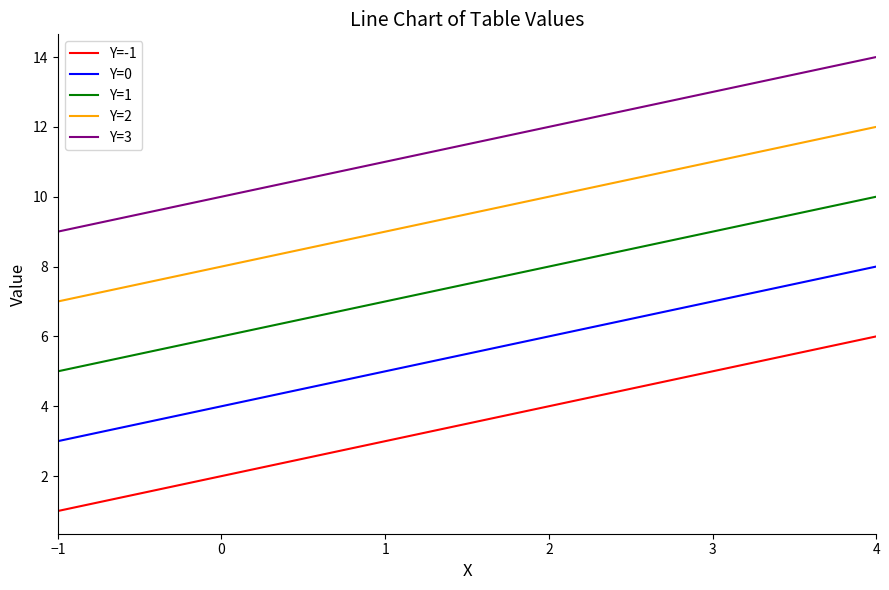

Rank the series by their maximum value, from highest to lowest.

Y=3, Y=2, Y=1, Y=0, Y=-1